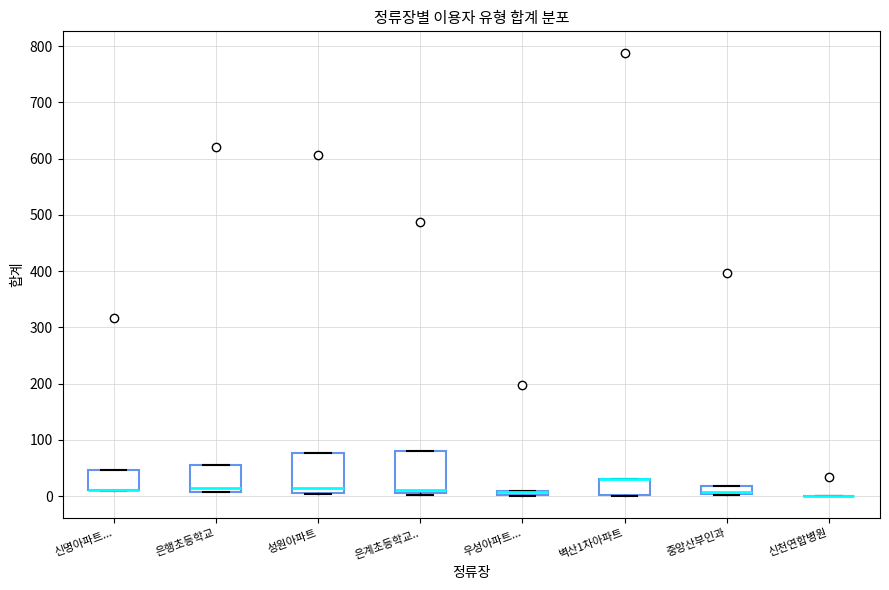

Where is the upper edge of the box for 성원아파트 on the y-axis? The values are not printed on the chart, so give them approximately, as read against the axis.

80